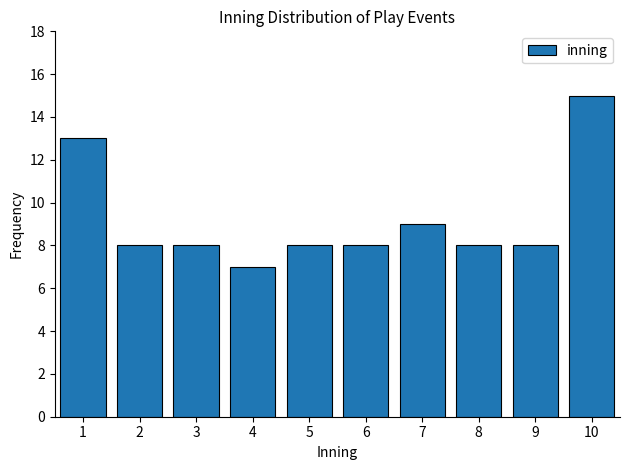

Reading left to right, transcribe all the data shown in this chart.

13	8	8	7	8	8	9	8	8	15